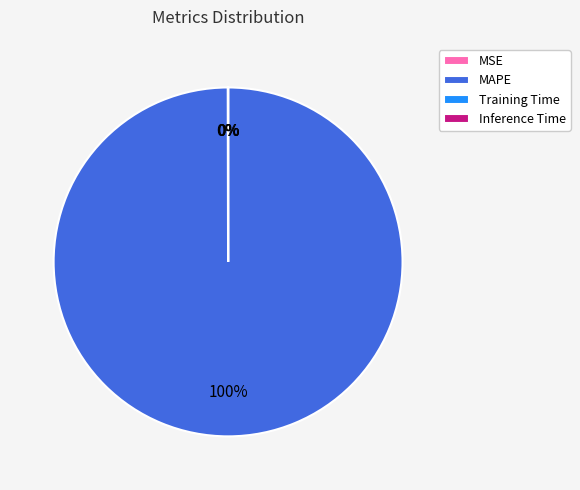

What is the majority slice?

MAPE